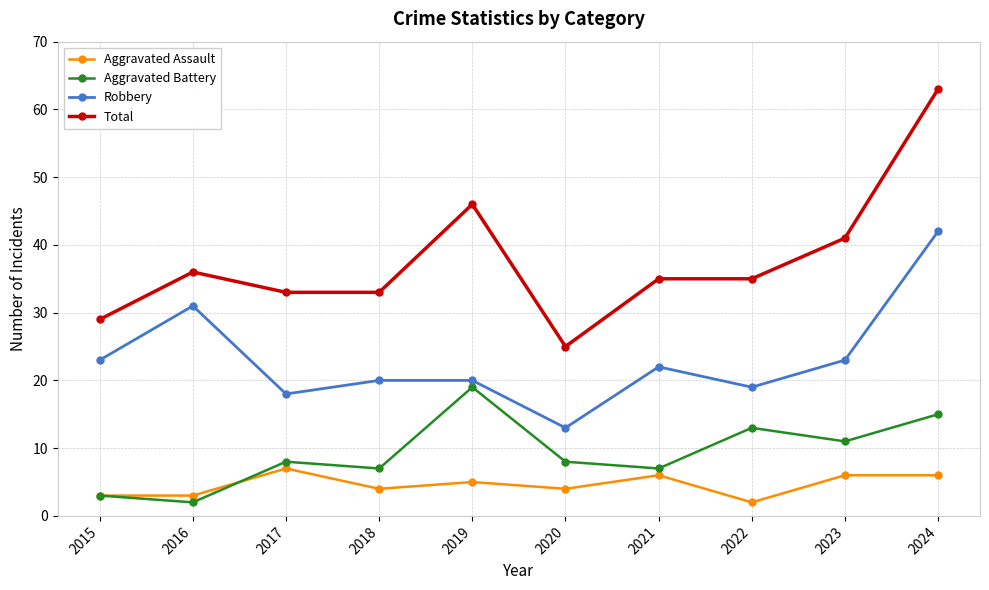

How many values in the Aggravated Assault series are below 5?

5